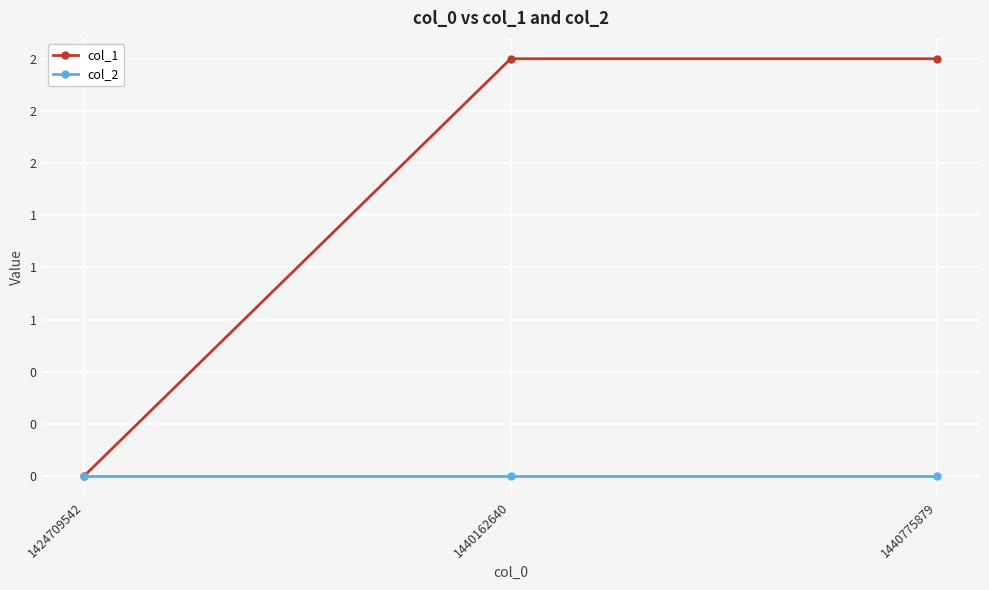

Which has a higher value, 1440162640 or 1424709542?

1440162640